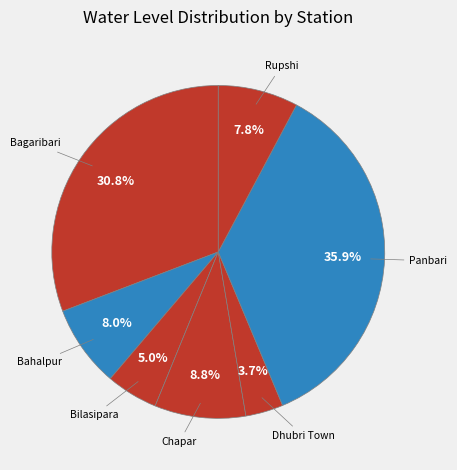

The Rupshi slice represents 2% of the pie. True or false?

False